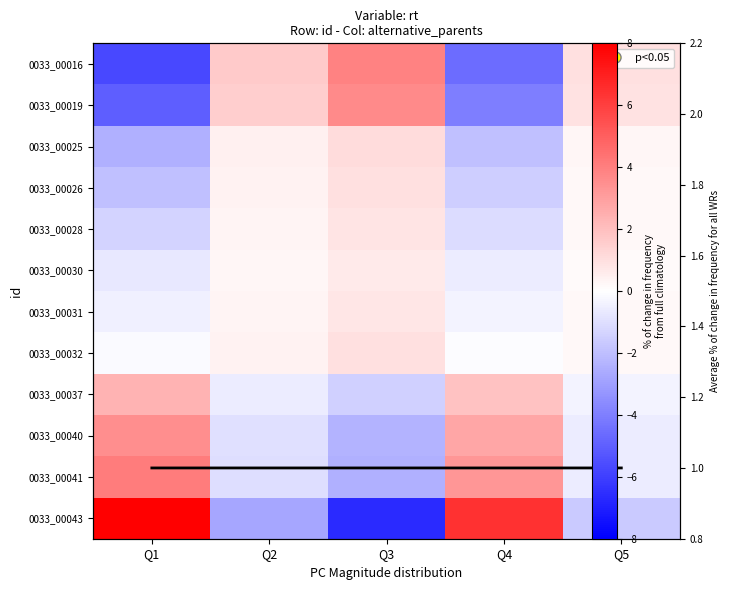

Which series has the largest total across all categories?

0033_00043